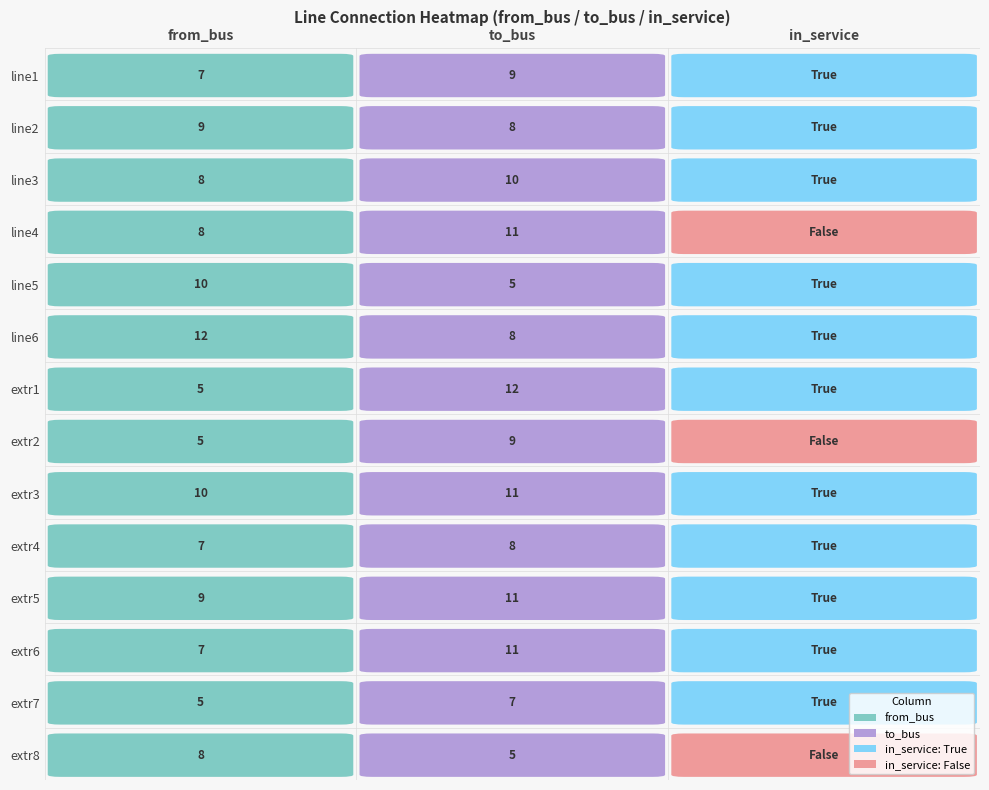

Rank the categories by extr8 value from highest to lowest.

0, 1, 2